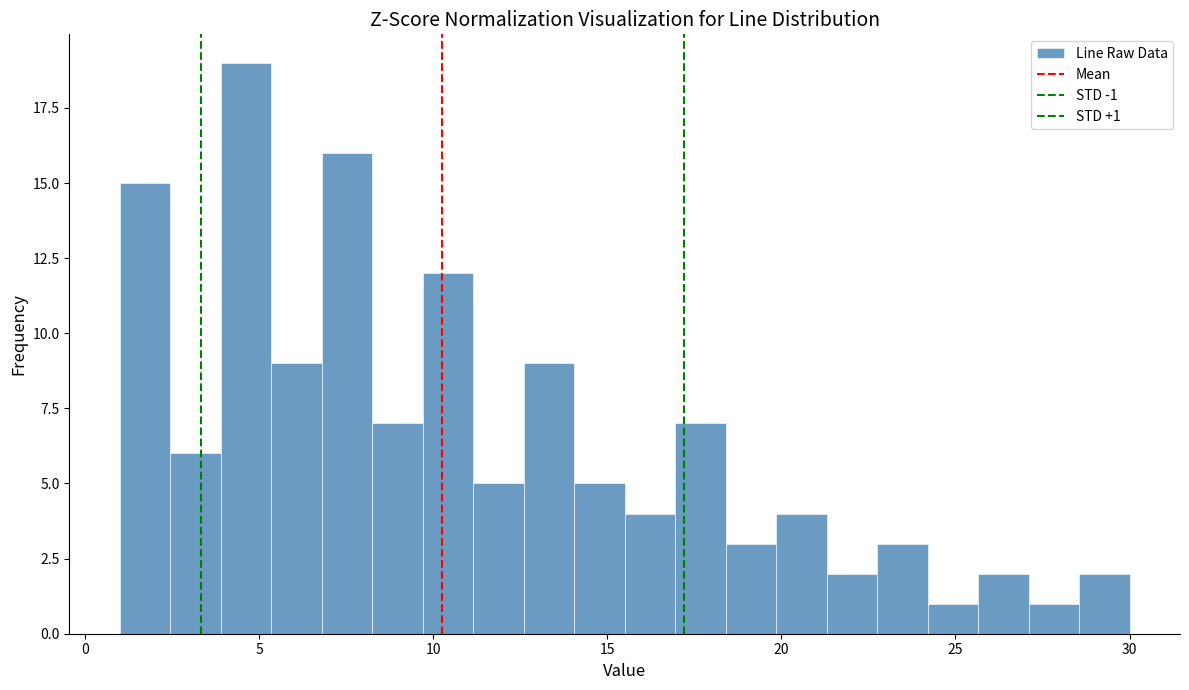

Around what value on the x-axis is the tallest bar? Give the approximate position of its centre, as read against the axis.

4.5